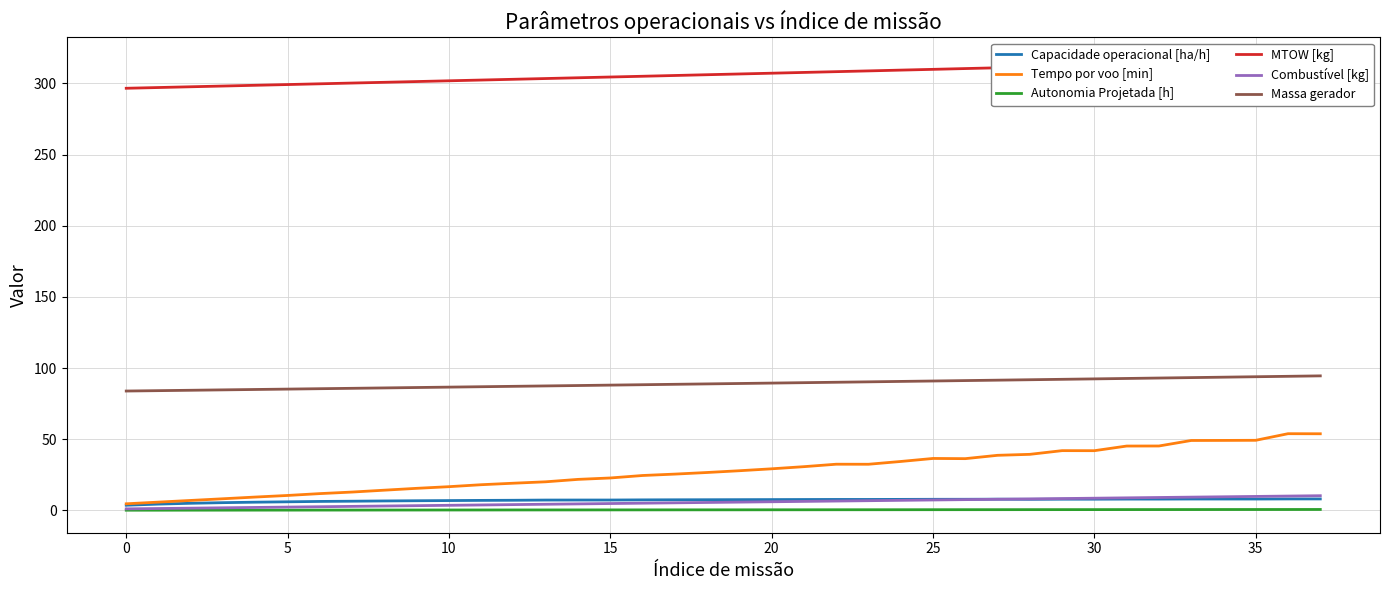

True or false: Tempo por voo [min] and Capacidade operacional [ha/h] intersect in this chart.

False